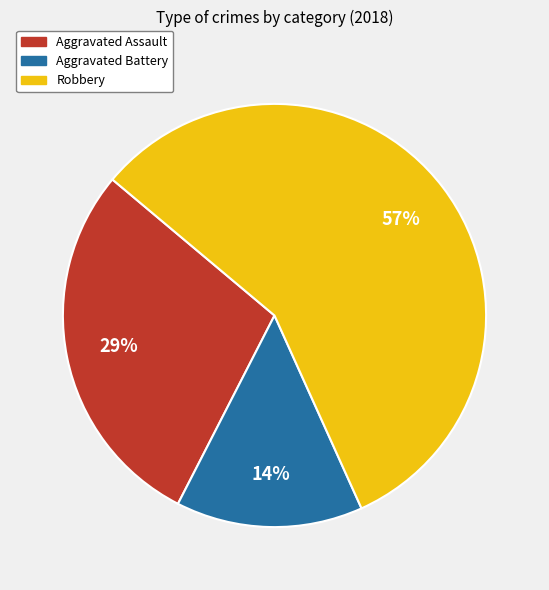

Rank the categories by value from lowest to highest.

Aggravated Battery, Aggravated Assault, Robbery